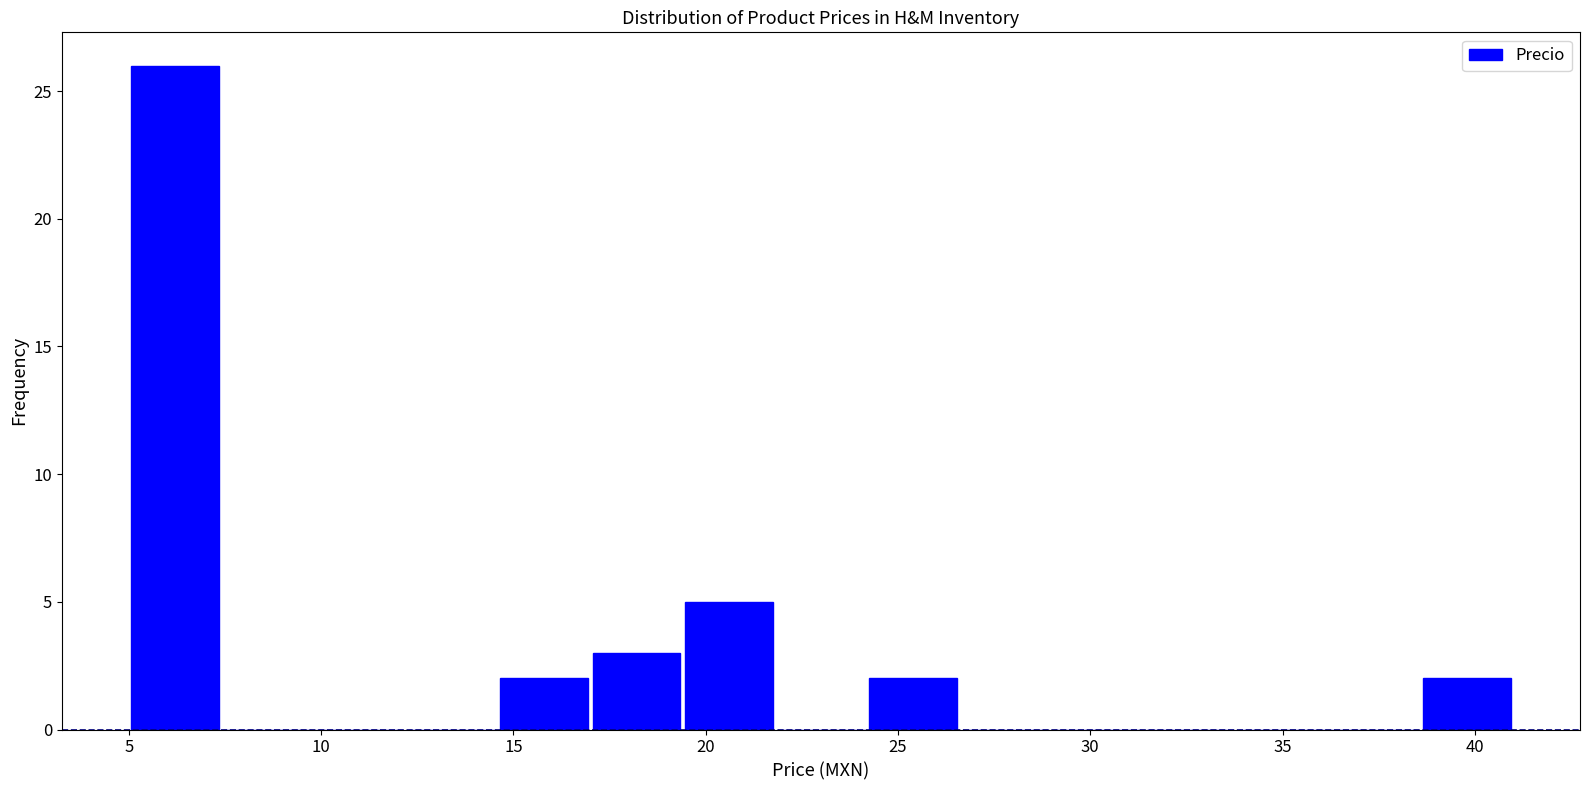

How tall is the bar that spans 5.0 to 7.4 on the x-axis? Neither the bar edges nor the heights are printed on the chart, so give them approximately, as read against the axes.

26